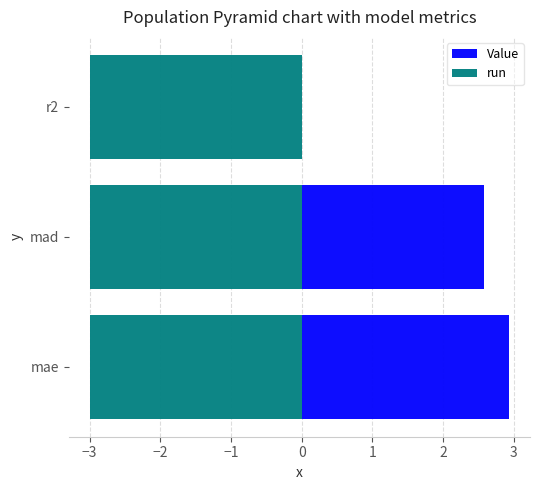

At −3, list the series in order from largest to smallest.

Value, run